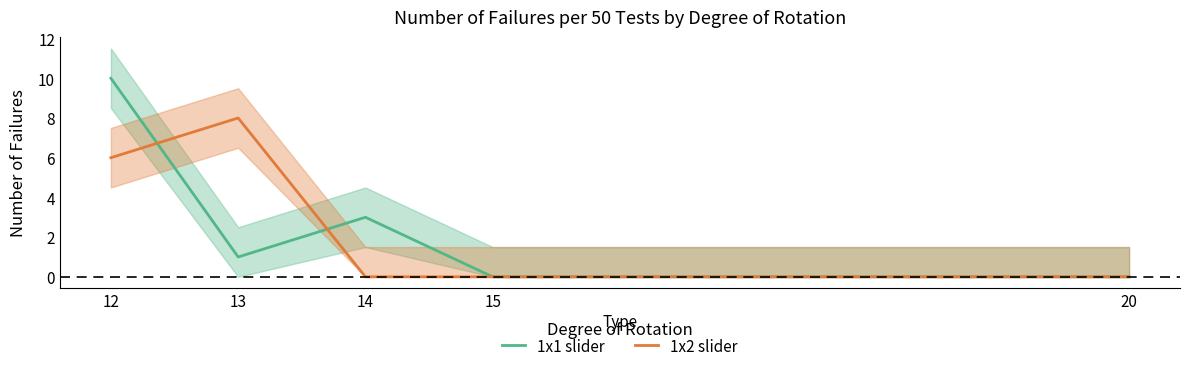

Reading right to left, extract all data points from this chart.

1x1 slider: 20=0	15=0	14=3	13=1	12=10
1x2 slider: 20=0	15=0	14=0	13=8	12=6